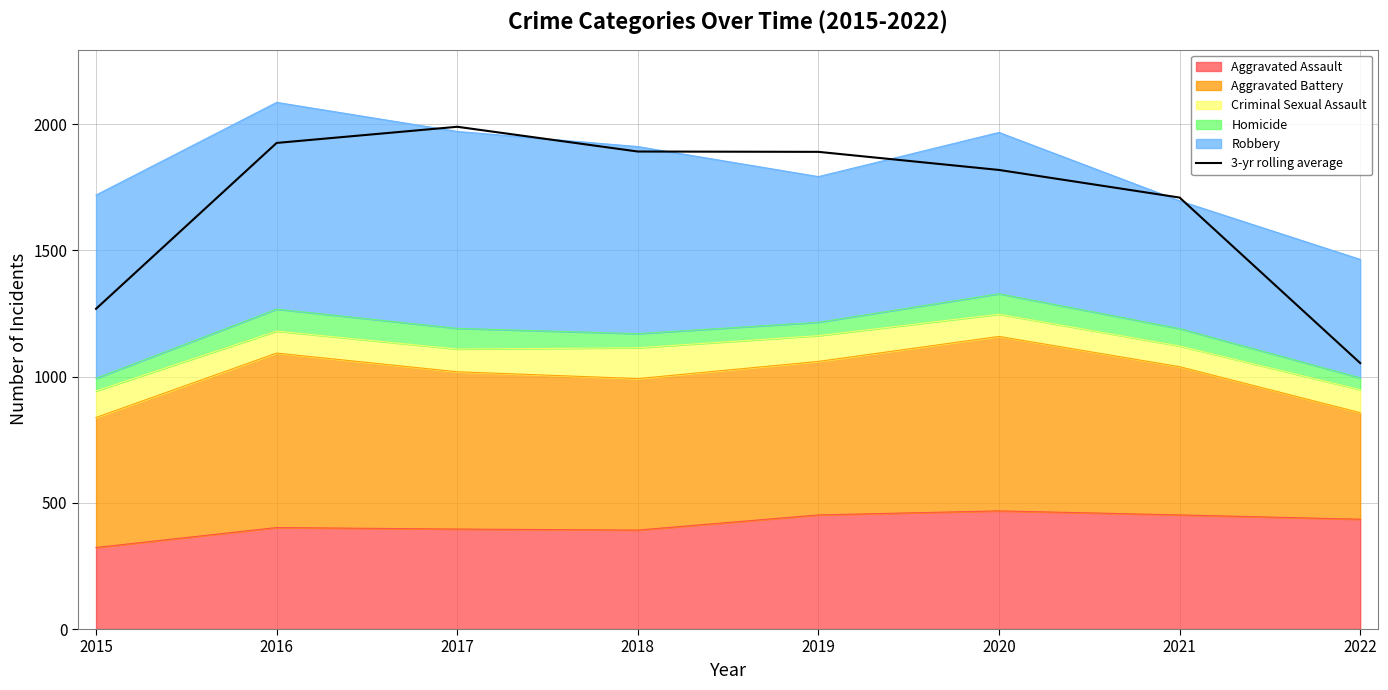

How many data points are less than 1890?

4